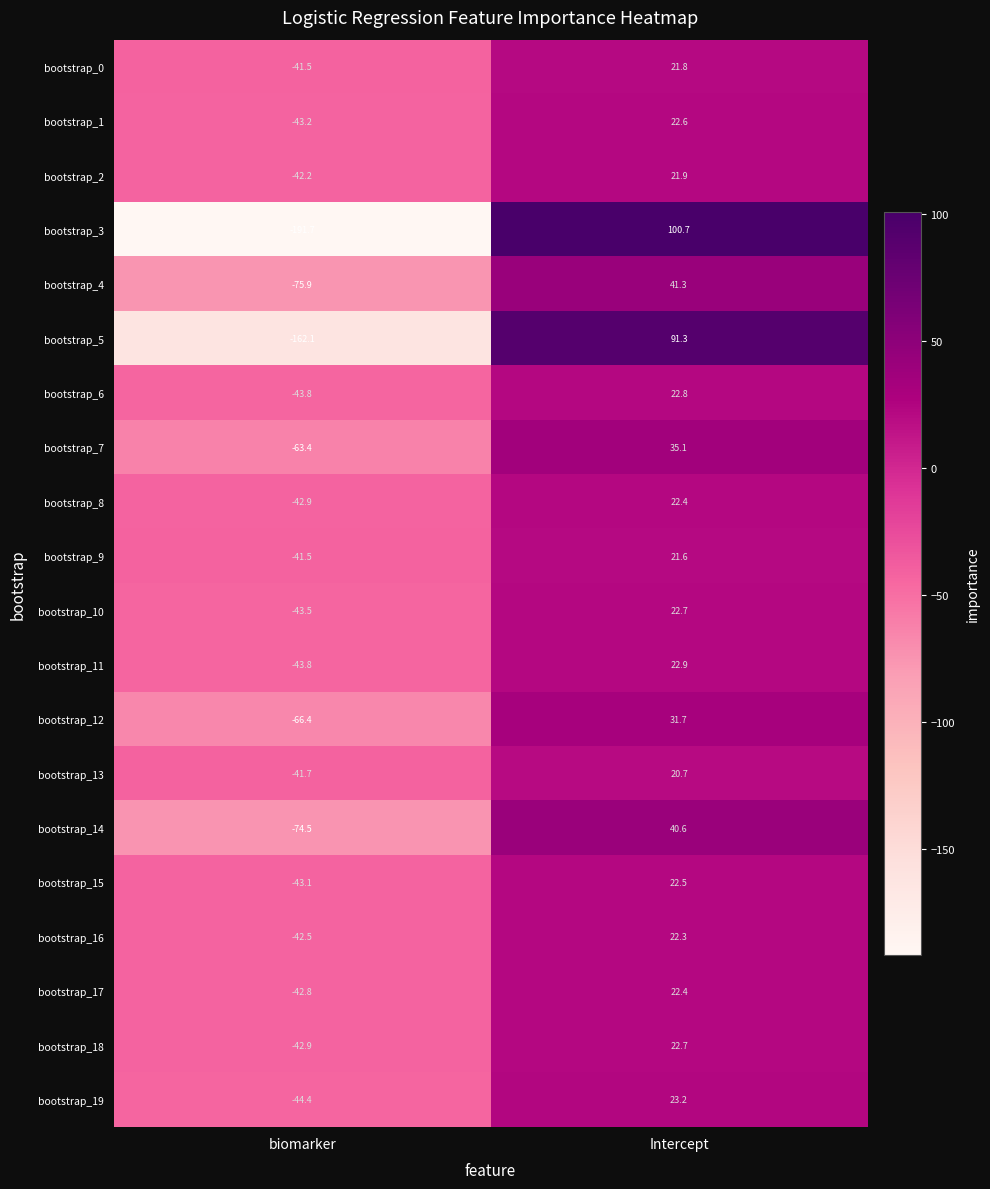

What is the average value of the bootstrap_5 series?

-35.4